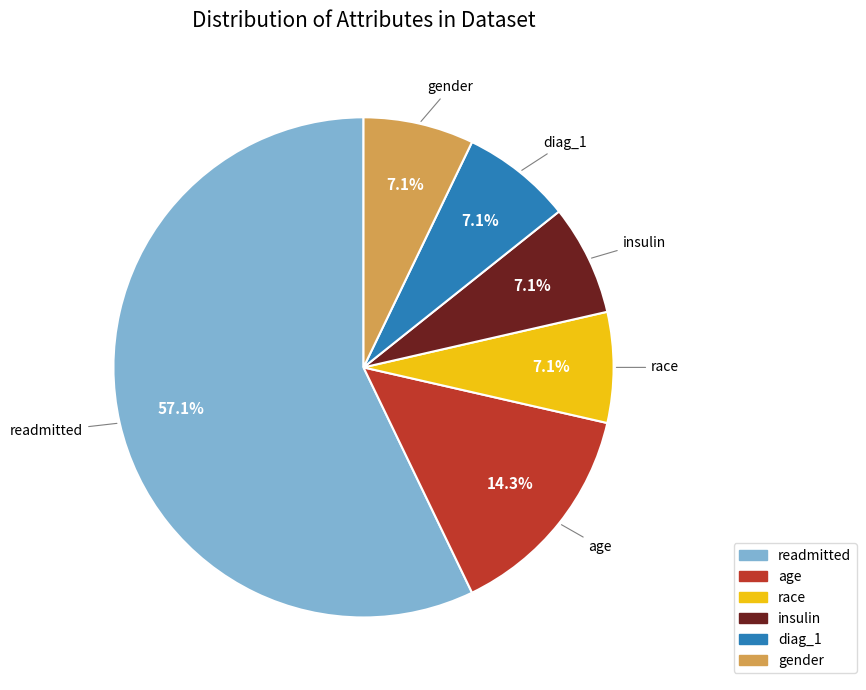

The age slice represents 14% of the pie. True or false?

True